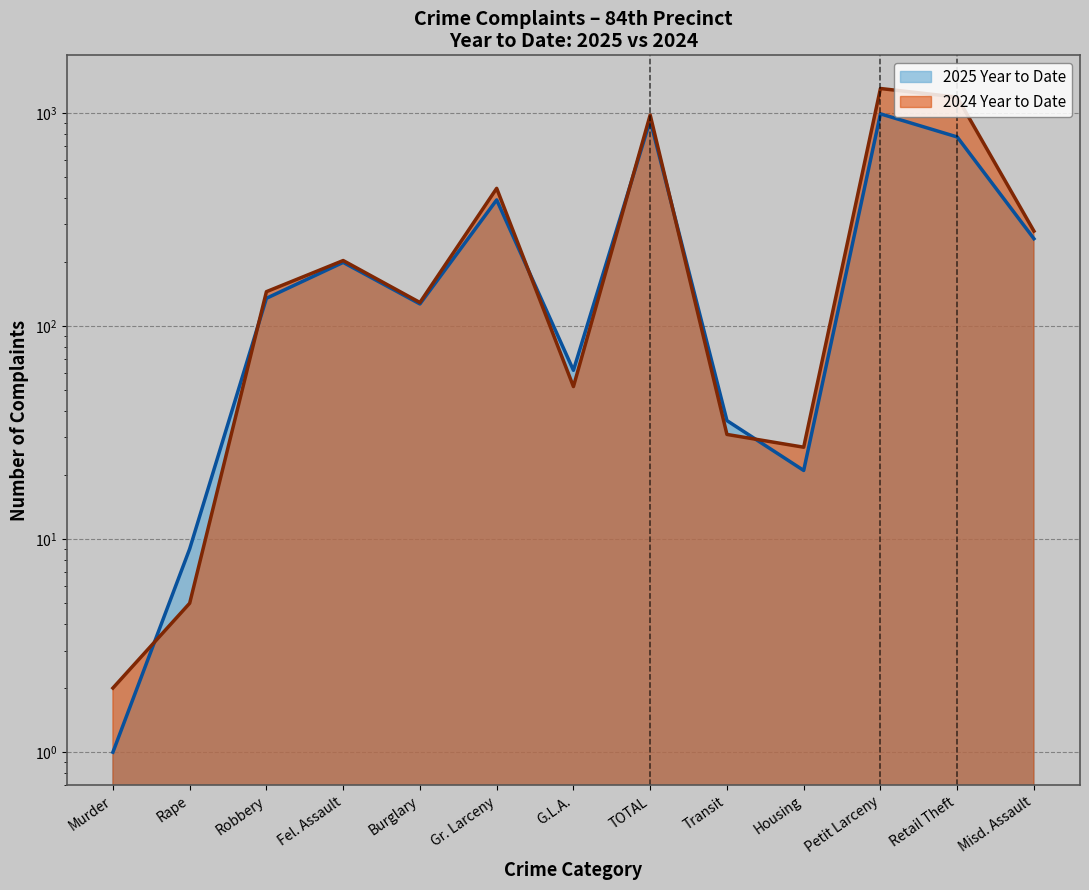

Where is the first local minimum for 2025 Year to Date?

Burglary